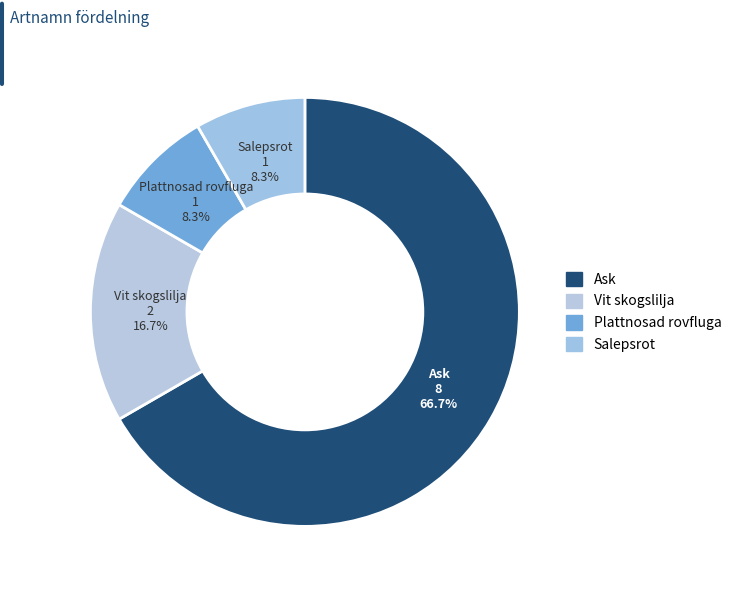

Approximately how many times larger is the value at Salepsrot compared to Plattnosad rovfluga?

1.0